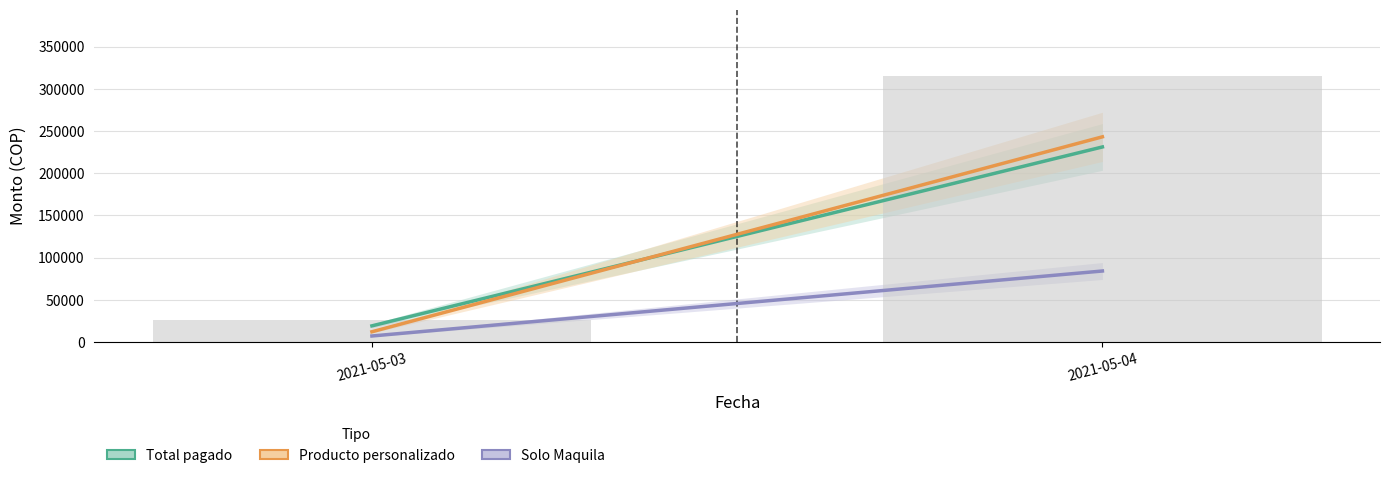

Which label corresponds to the smallest value in the chart?

2021-05-03